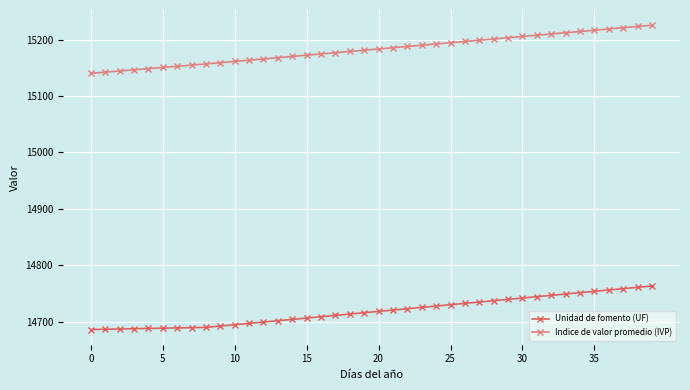

How many values in the Indice de valor promedio (IVP) series exceed 15183?

20